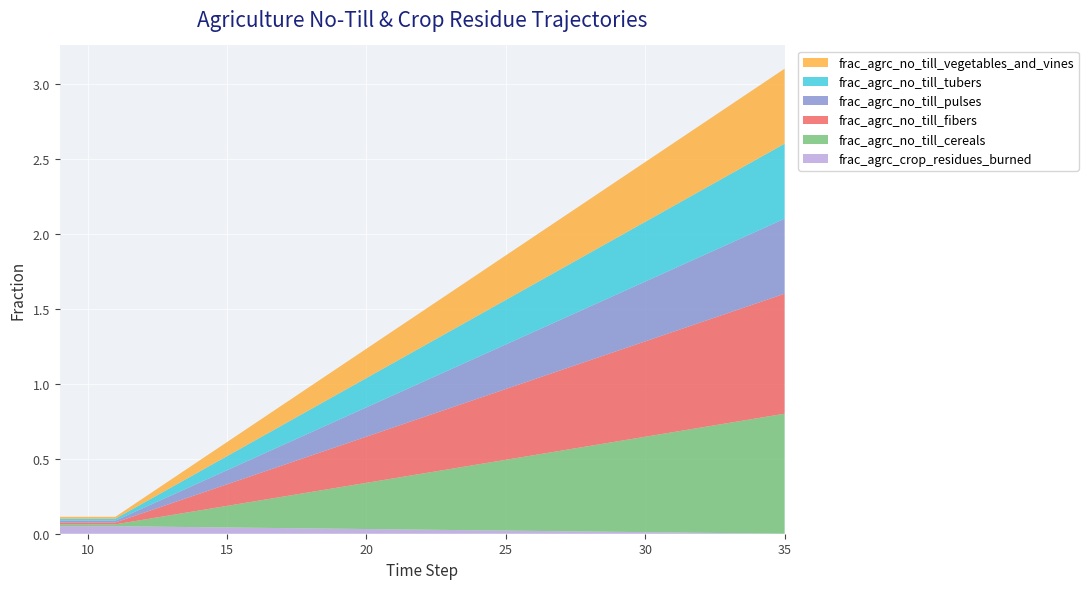

Reading right to left, extract all data points from this chart.

frac_agrc_crop_residues_burned: 35=0.0	34=0.0	33=0.0	32=0.0	31=0.0	30=0.0	29=0.0	28=0.0	27=0.0	26=0.0	25=0.0	24=0.0	23=0.0	22=0.0	21=0.0	20=0.0	19=0.0	18=0.0	17=0.0	16=0.0	15=0.0	14=0.0	13=0.0	12=0.0	11=0.1	10=0.1	9=0.1
frac_agrc_no_till_cereals: 35=0.8	34=0.8	33=0.7	32=0.7	31=0.7	30=0.6	29=0.6	28=0.6	27=0.5	26=0.5	25=0.5	24=0.4	23=0.4	22=0.4	21=0.3	20=0.3	19=0.3	18=0.2	17=0.2	16=0.2	15=0.1	14=0.1	13=0.1	12=0.0	11=0.0	10=0.0	9=0.0
frac_agrc_no_till_fibers: 35=0.8	34=0.8	33=0.7	32=0.7	31=0.7	30=0.6	29=0.6	28=0.6	27=0.5	26=0.5	25=0.5	24=0.4	23=0.4	22=0.4	21=0.3	20=0.3	19=0.3	18=0.2	17=0.2	16=0.2	15=0.1	14=0.1	13=0.1	12=0.0	11=0.0	10=0.0	9=0.0
frac_agrc_no_till_pulses: 35=0.5	34=0.5	33=0.5	32=0.4	31=0.4	30=0.4	29=0.4	28=0.4	27=0.3	26=0.3	25=0.3	24=0.3	23=0.3	22=0.2	21=0.2	20=0.2	19=0.2	18=0.2	17=0.1	16=0.1	15=0.1	14=0.1	13=0.1	12=0.0	11=0.0	10=0.0	9=0.0
frac_agrc_no_till_tubers: 35=0.5	34=0.5	33=0.5	32=0.4	31=0.4	30=0.4	29=0.4	28=0.4	27=0.3	26=0.3	25=0.3	24=0.3	23=0.3	22=0.2	21=0.2	20=0.2	19=0.2	18=0.2	17=0.1	16=0.1	15=0.1	14=0.1	13=0.1	12=0.0	11=0.0	10=0.0	9=0.0
frac_agrc_no_till_vegetables_and_vines: 35=0.5	34=0.5	33=0.5	32=0.4	31=0.4	30=0.4	29=0.4	28=0.4	27=0.3	26=0.3	25=0.3	24=0.3	23=0.3	22=0.2	21=0.2	20=0.2	19=0.2	18=0.2	17=0.1	16=0.1	15=0.1	14=0.1	13=0.1	12=0.0	11=0.0	10=0.0	9=0.0